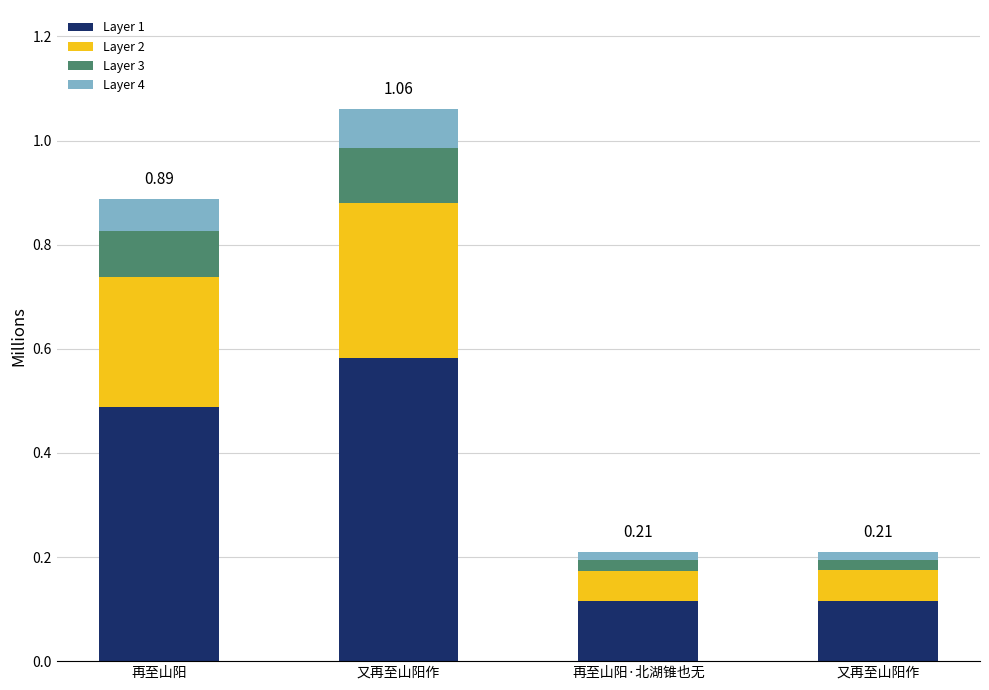

Does the chart contain any negative values?

No